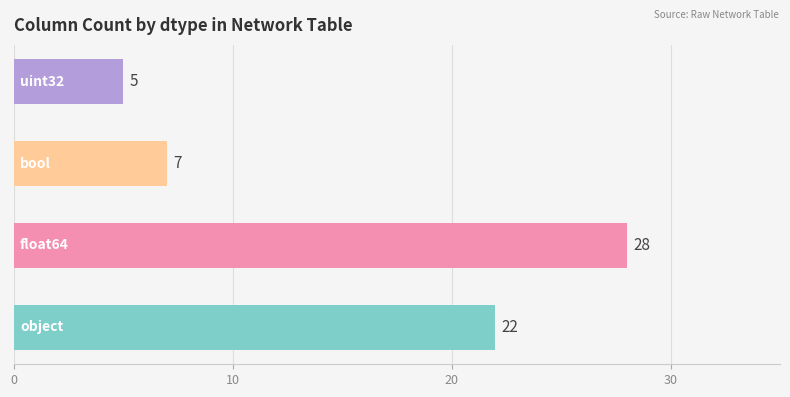

What is the minimum value shown in the chart?

5